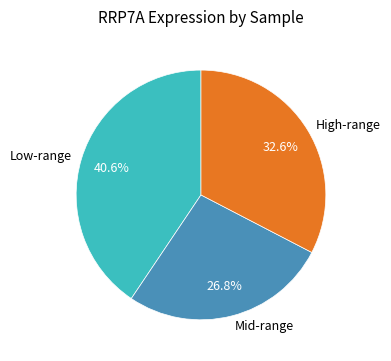

Which category has the biggest portion of the pie?

Low-range